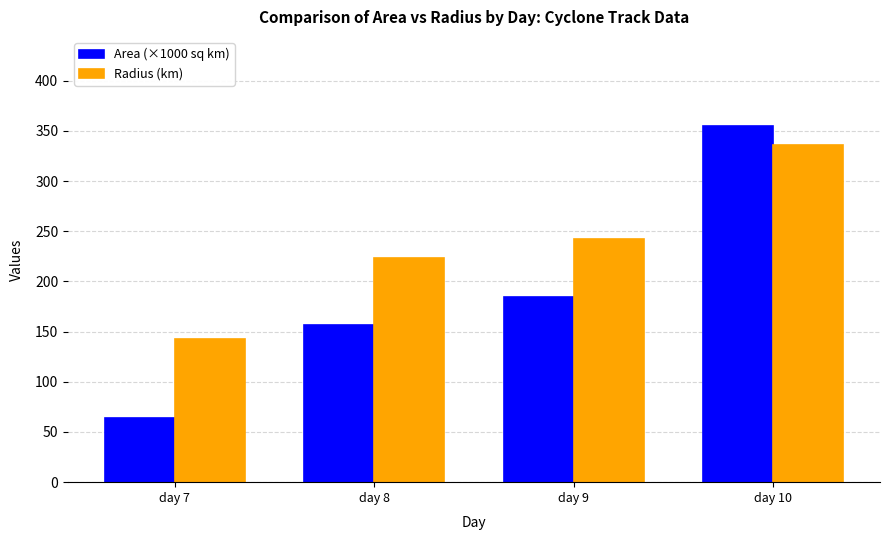

What is the sum of the Radius (km) values at day 10 and day 8?

559.2